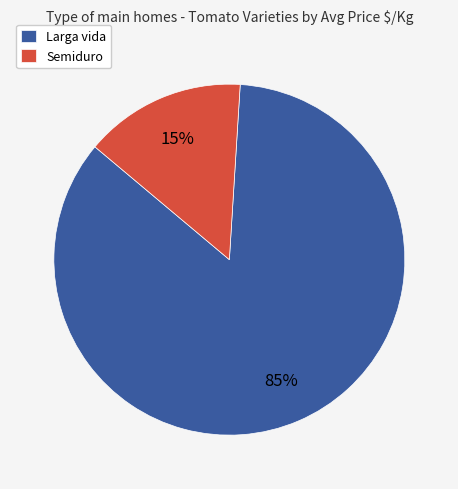

To the nearest percent, what is the difference between the Semiduro and Larga vida slice percentages?

70%